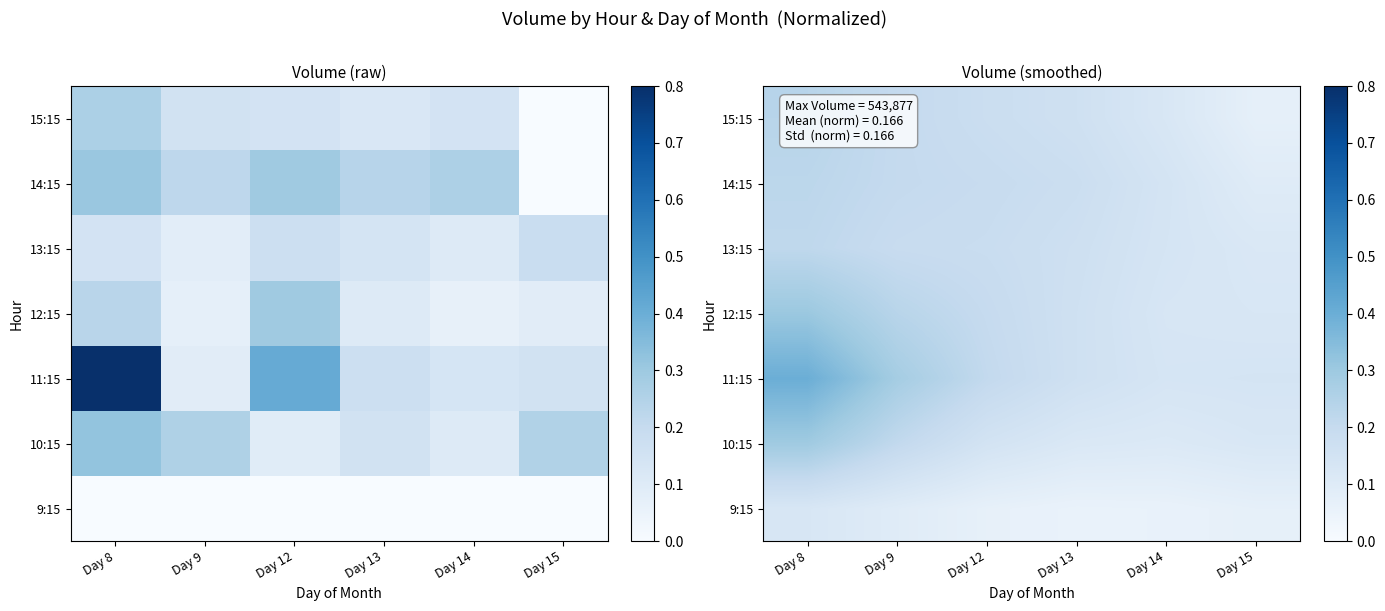

At which category is the sum across all series the highest?

Day 8